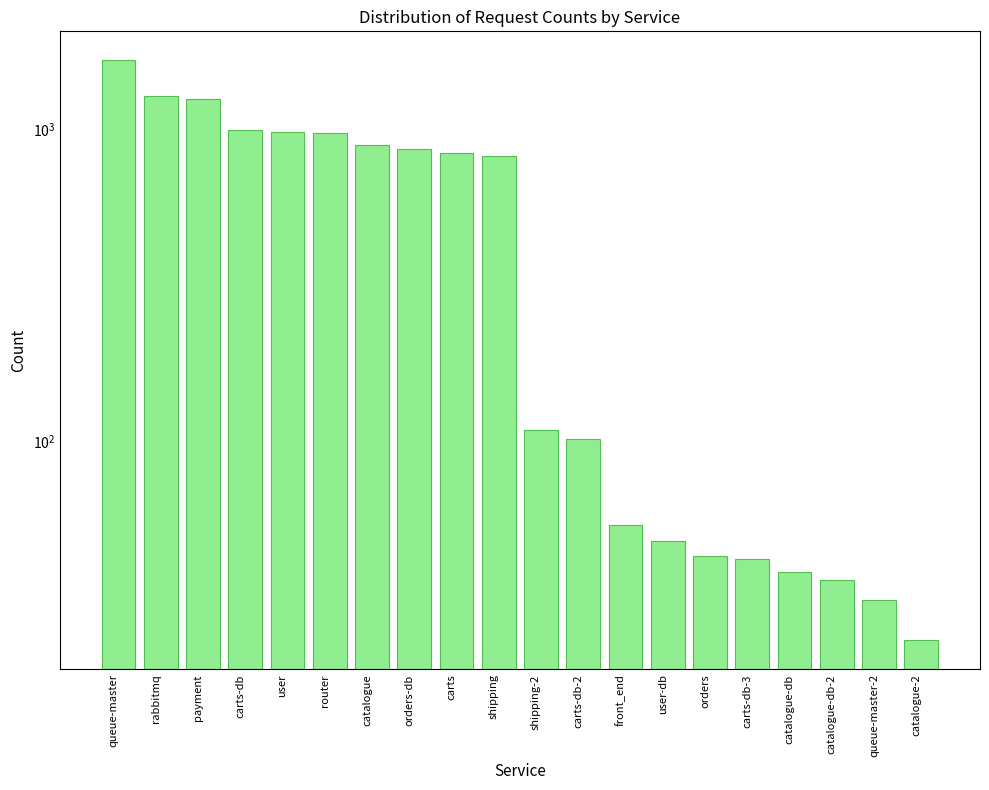

At which category does the chart reach its minimum across all series?

catalogue-2